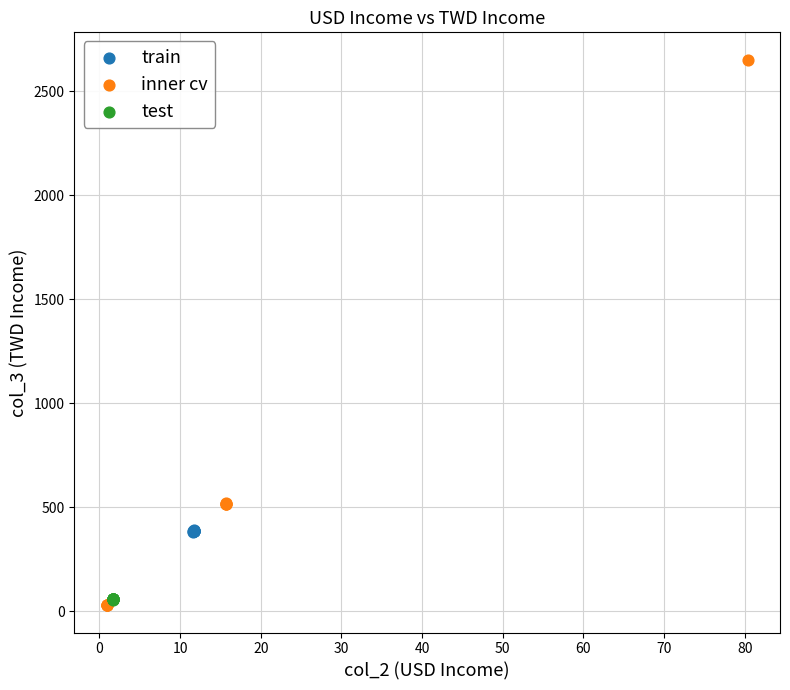

Which series has the largest Y range (max minus min)?

inner cv